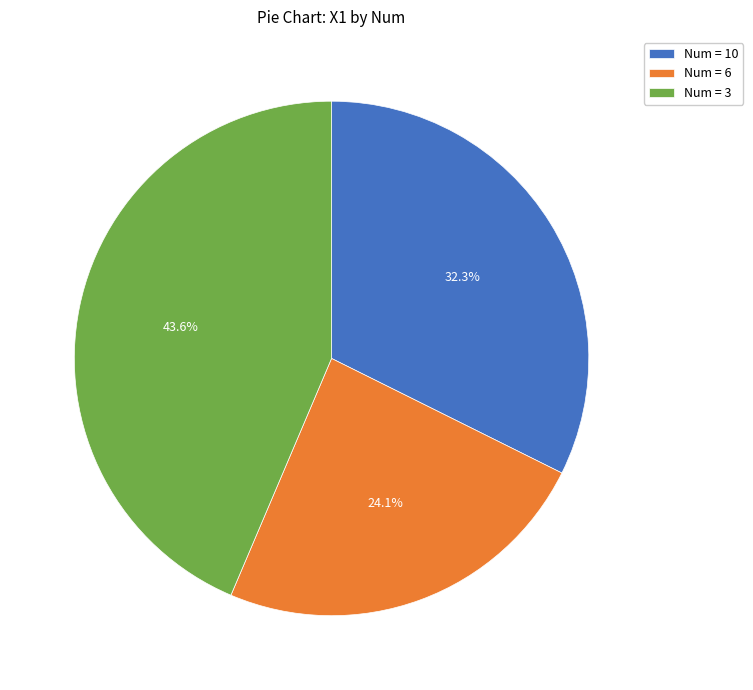

Is there a majority slice in this chart?

No